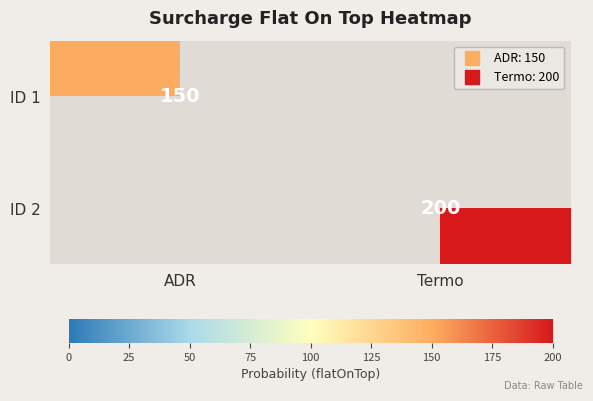

What is the highest value of the ID 1 series?

150.0